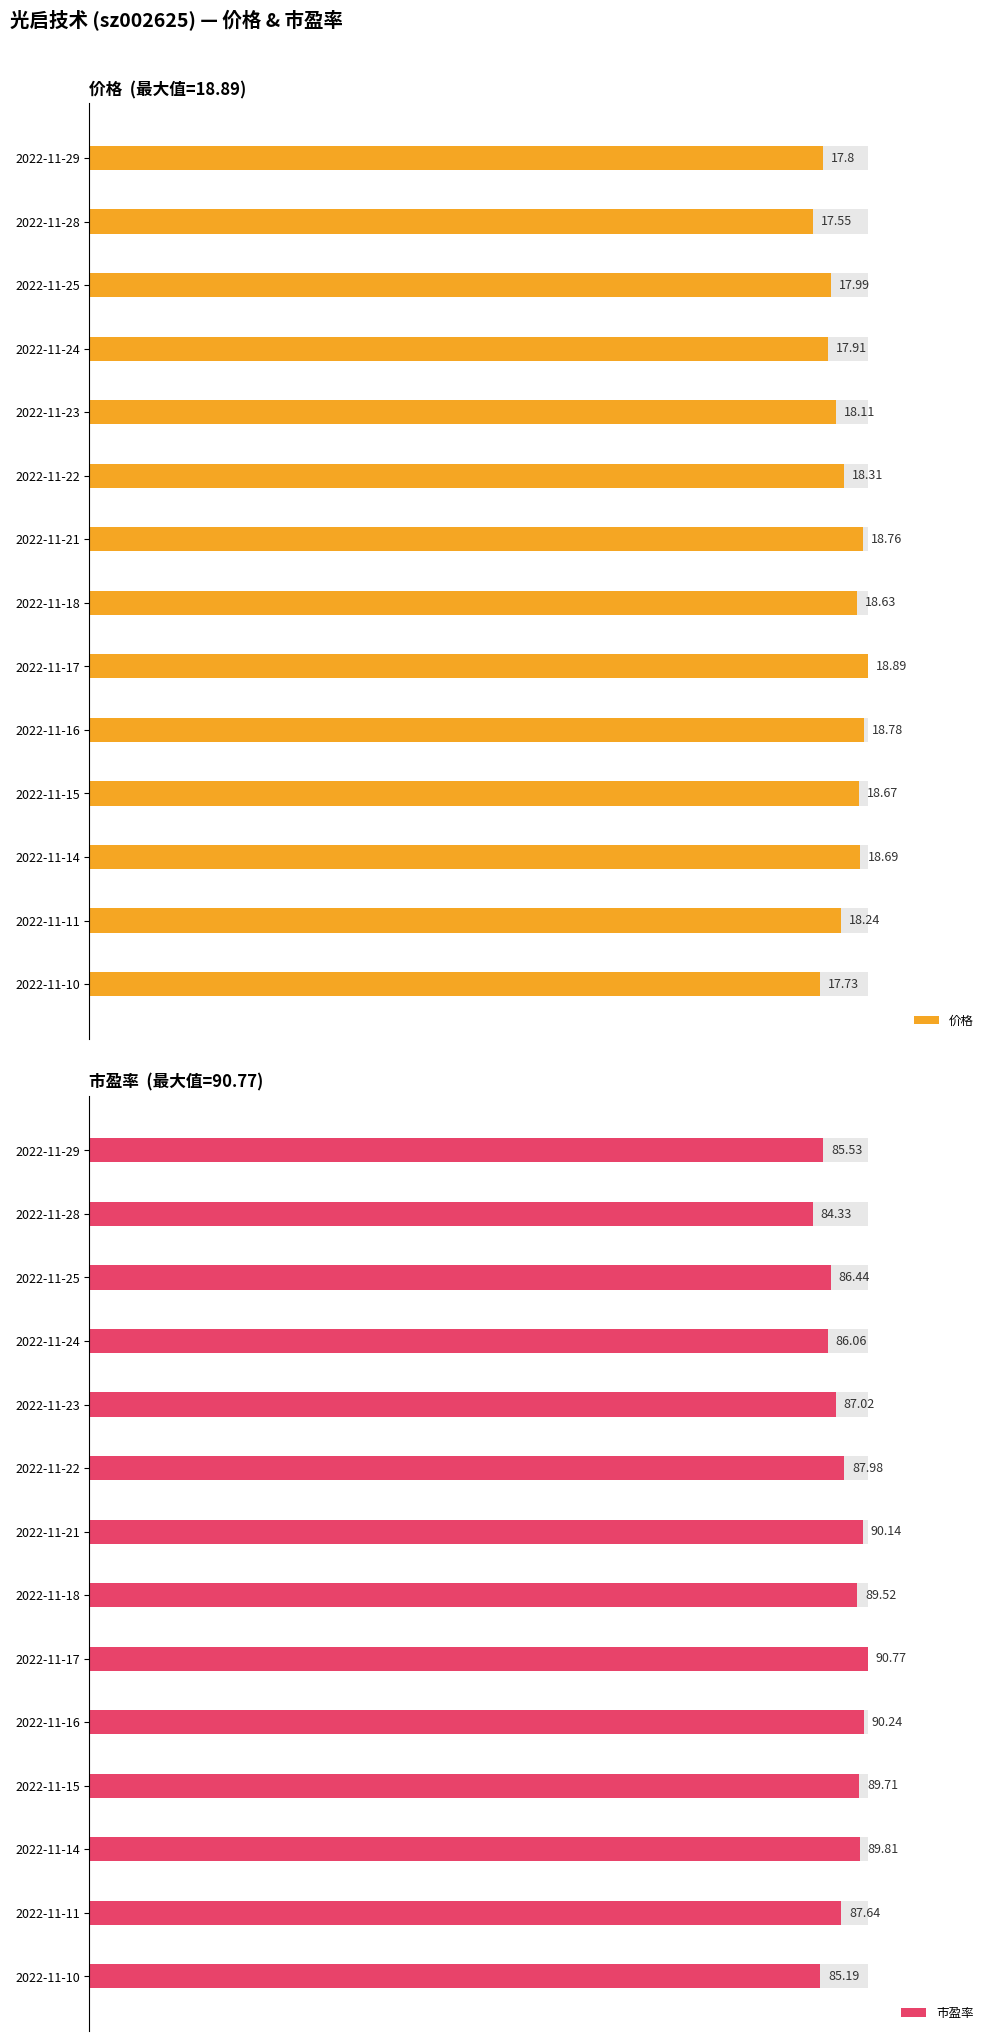

How many bars are there in total?

28